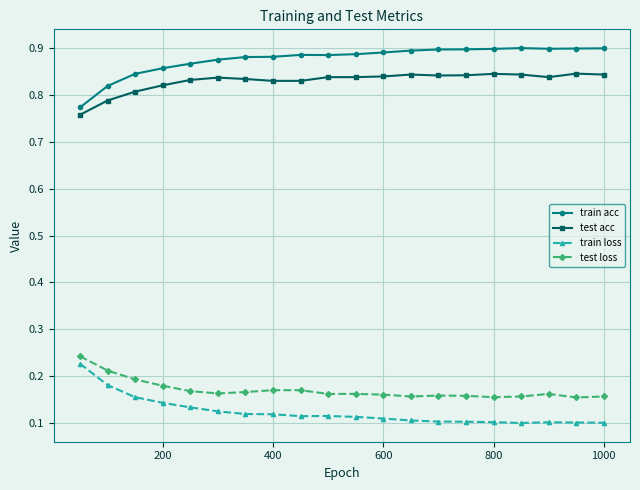

True or false: train loss and train acc cross at least once.

False